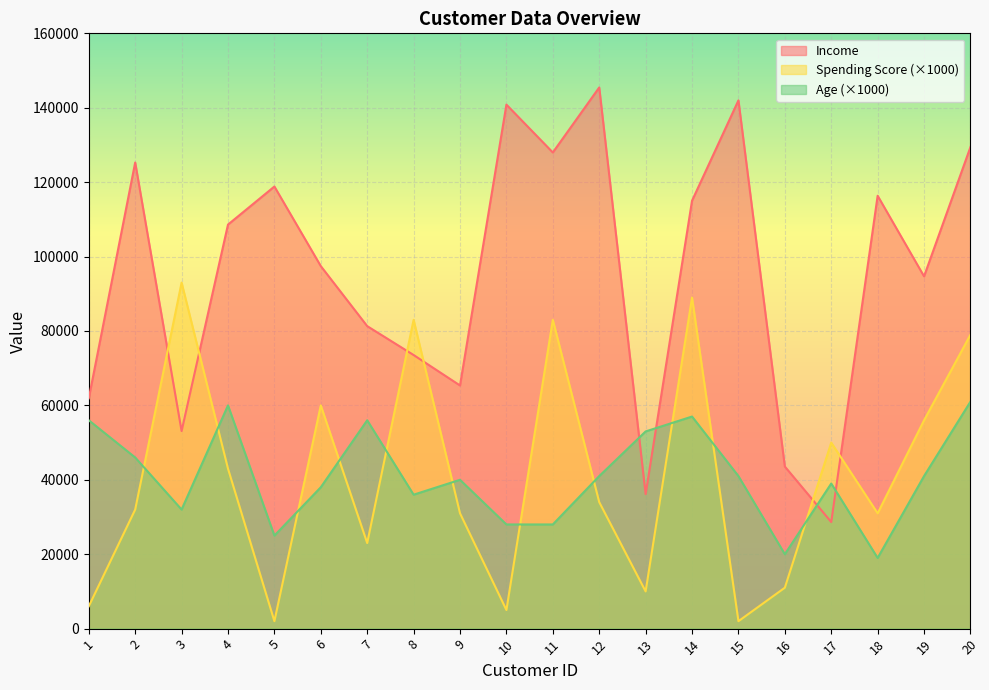

What is the value of the Spending Score point at the 6th from the left?

60000.0